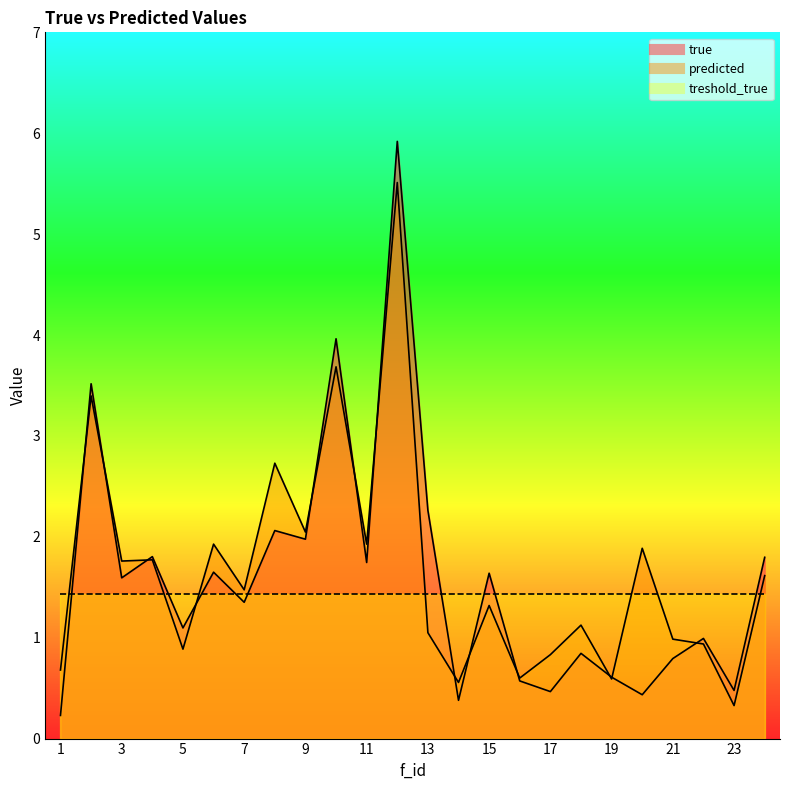

Does the chart display data point markers on the line(s)?

No